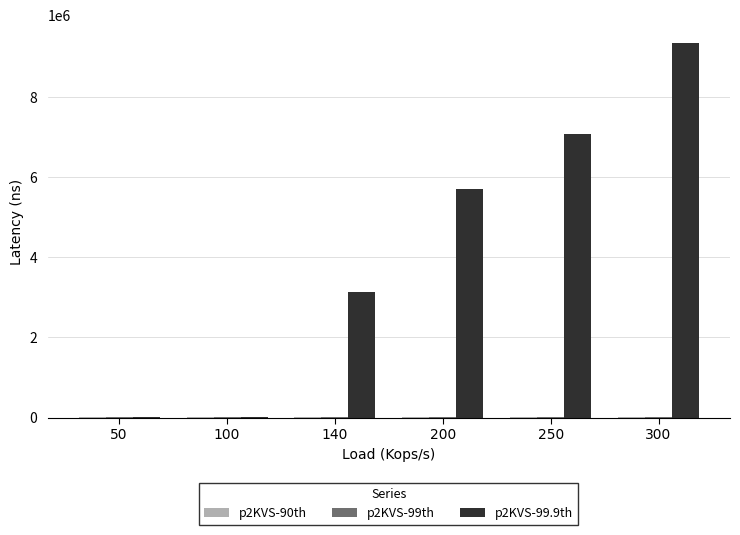

The value of p2KVS-99.9th at 140 is 1740718. True or false?

False